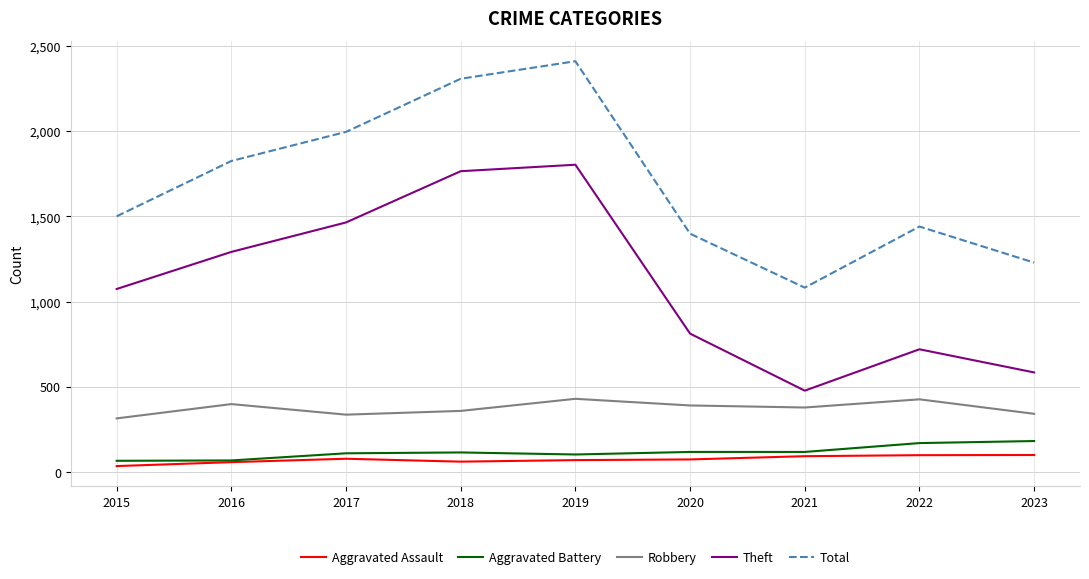

Rank the series at 2022 from highest to lowest value.

Total, Theft, Robbery, Aggravated Battery, Aggravated Assault